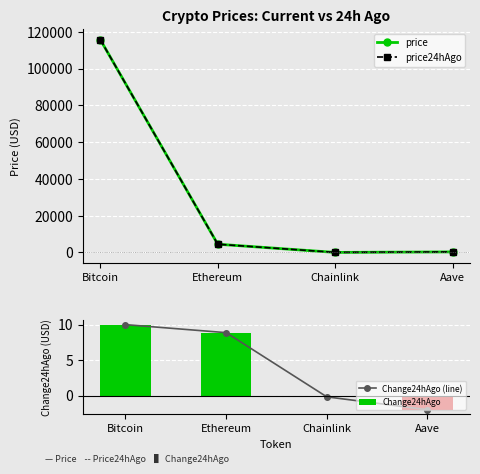

True or false: price has a value of 115744.0 at Bitcoin.

True